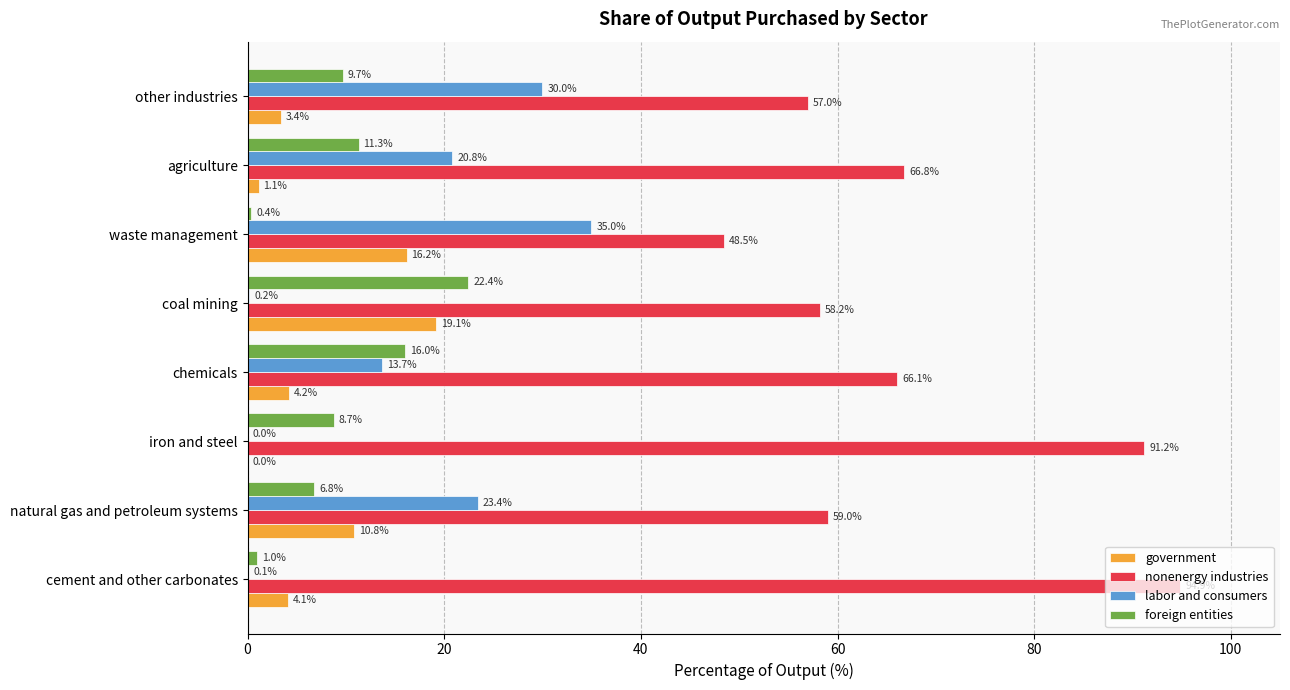

Is the value of foreign entities at chemicals greater than the value of government at waste management?

No